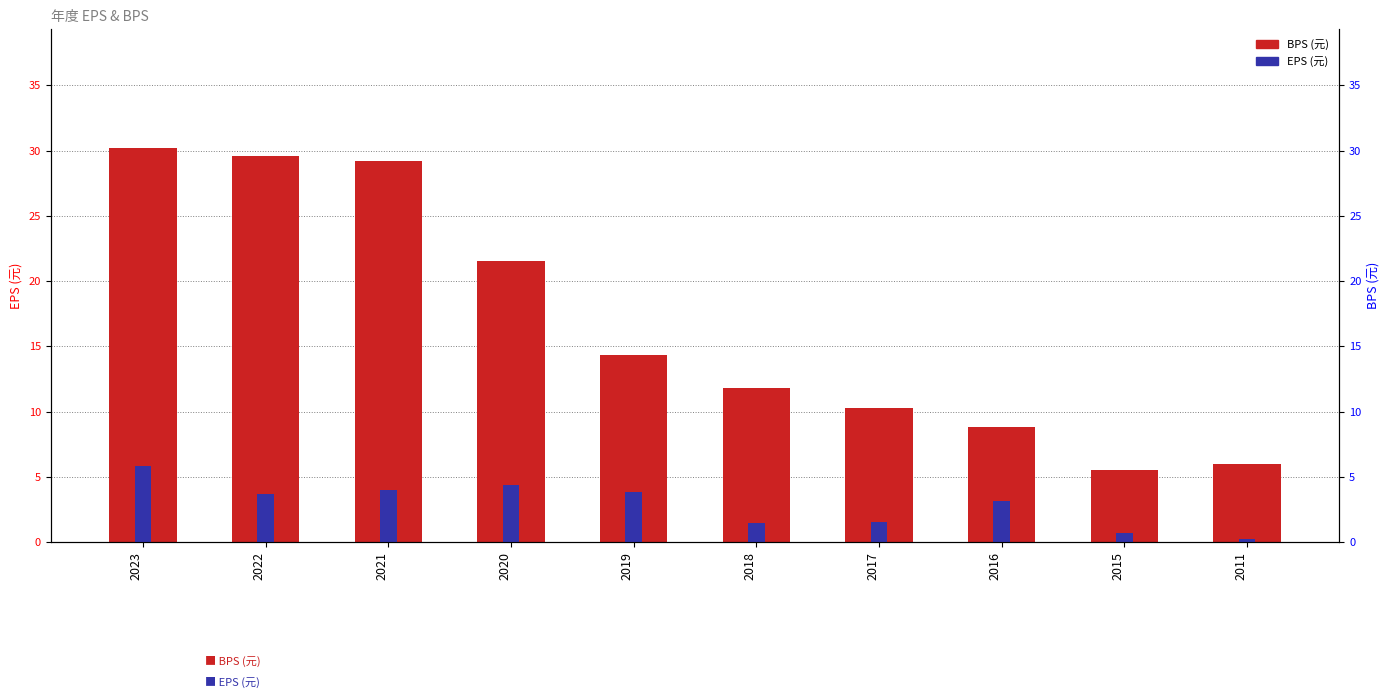

At which category does the chart reach its minimum across all series?

2011